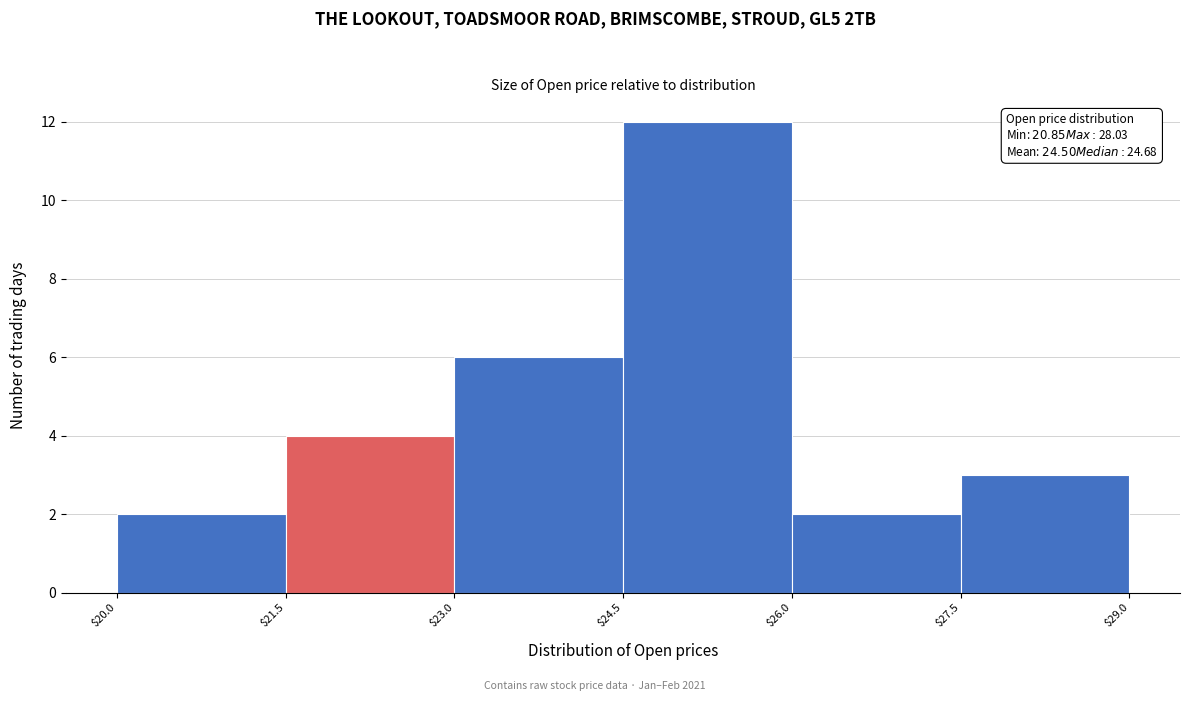

Over which range of the x-axis is the bar tallest?

$24.5 to $26.0